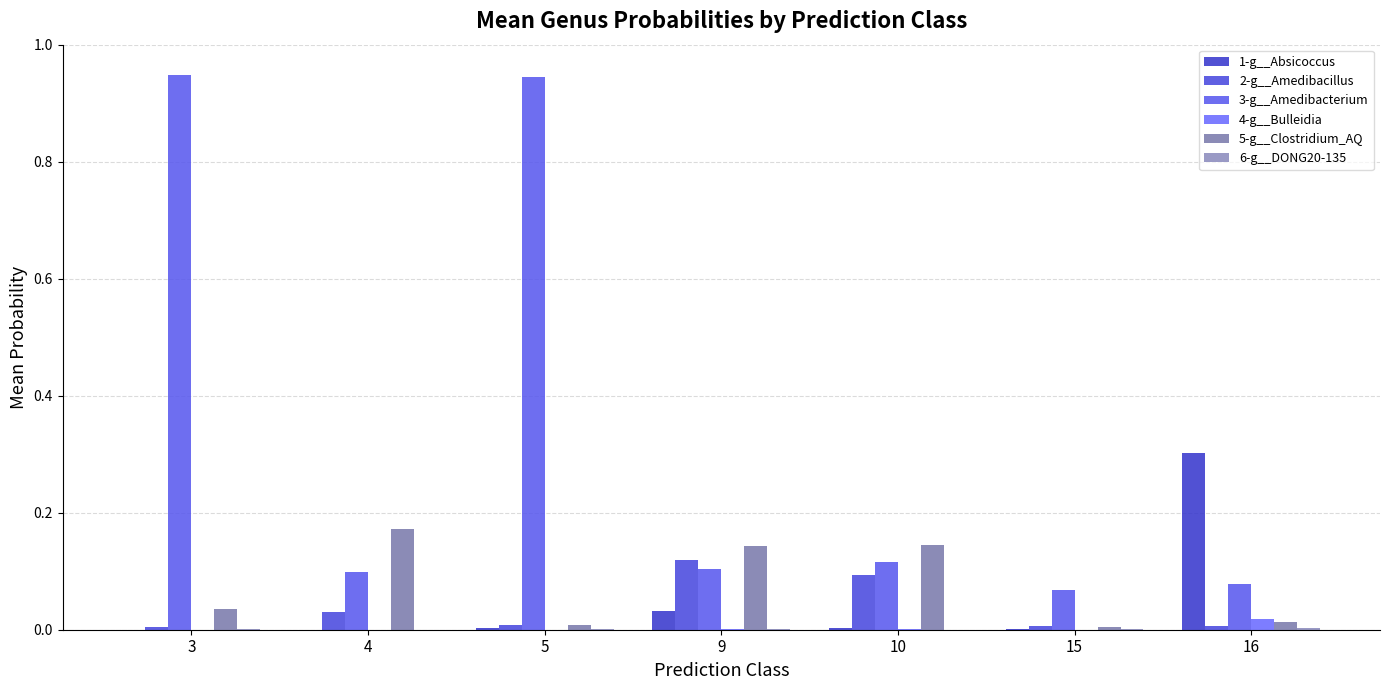

How many groups of bars are there?

7